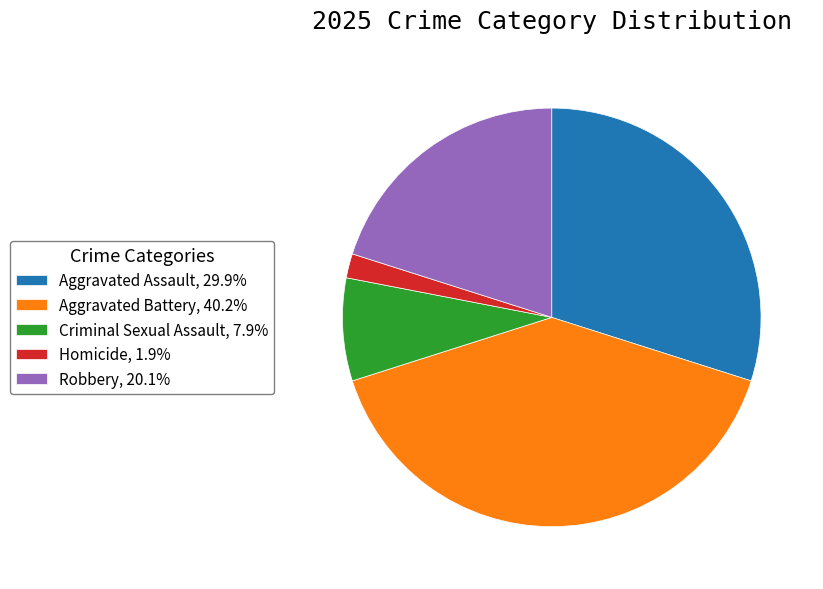

Count the number of slices in the pie.

5